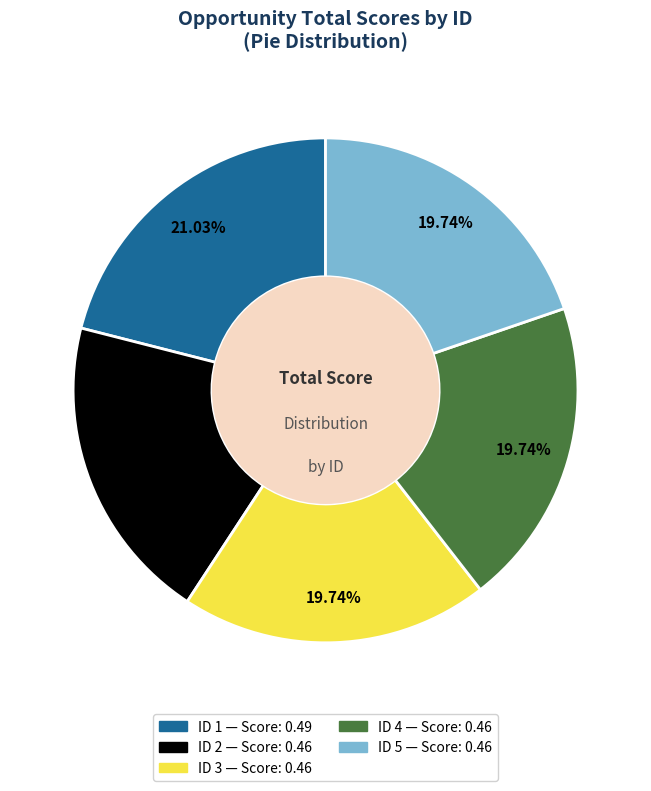

Does any single category account for the majority?

No